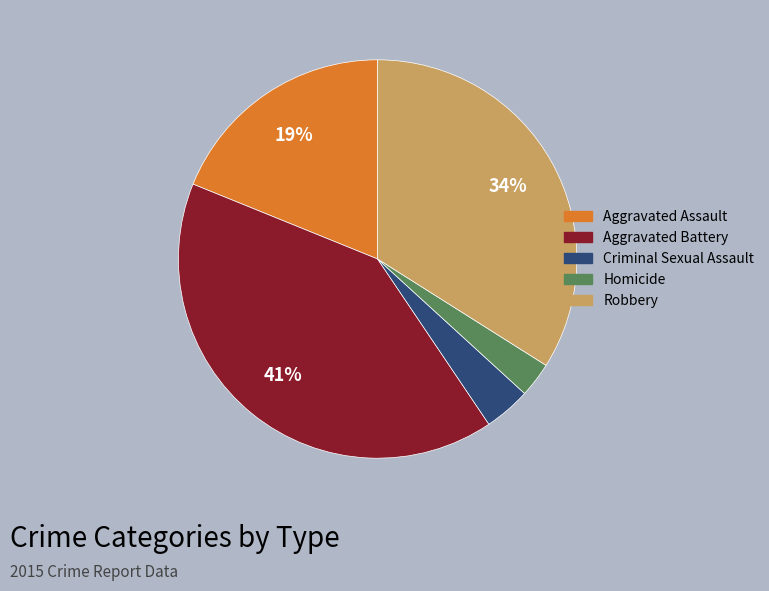

Is the sum of Aggravated Assault and Criminal Sexual Assault greater than half?

No